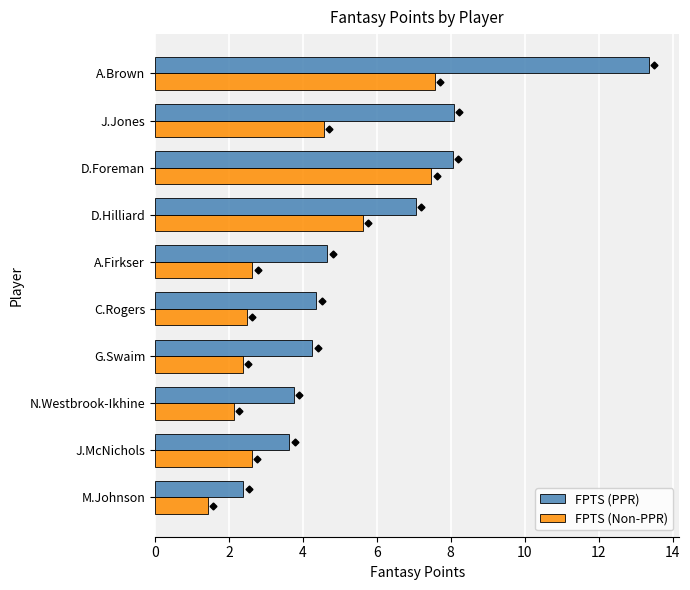

What is the highest value of the FPTS (PPR) series?

13.4